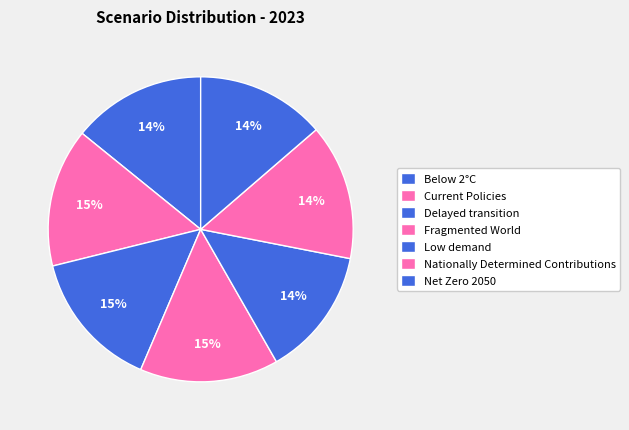

Is there any slice that represents more than half of the pie?

No